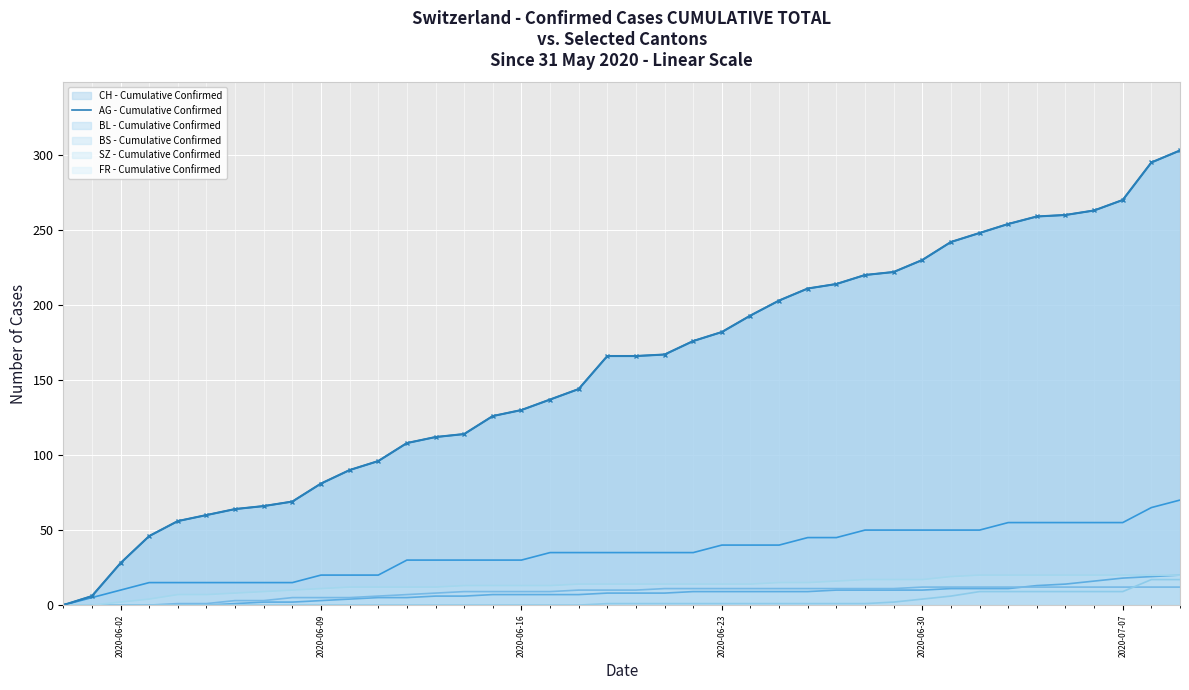

The value of CH - Cumulative Confirmed at 37 is 270. True or false?

True